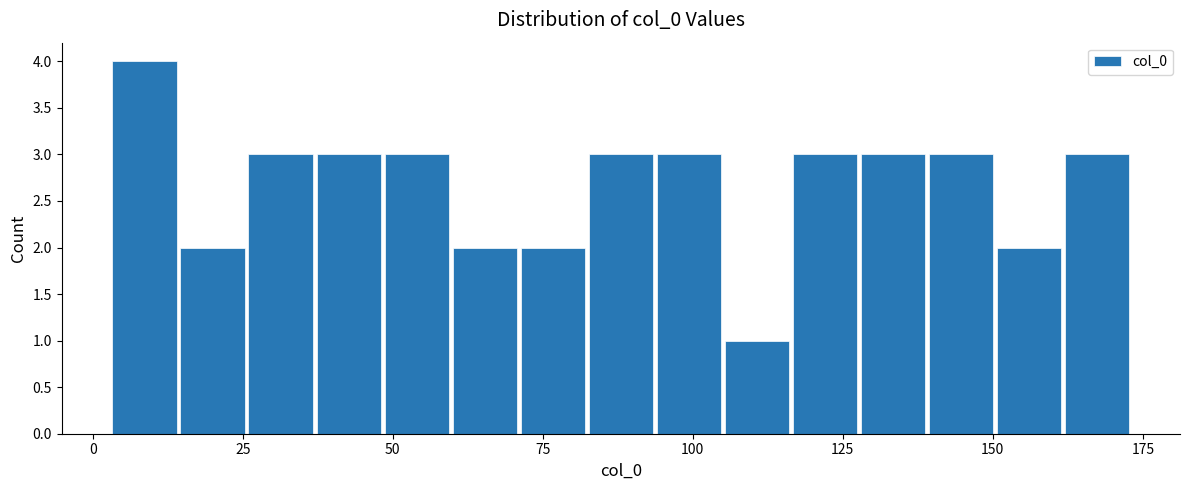

Read against the x-axis, roughly where is the centre of the tallest bar?

10